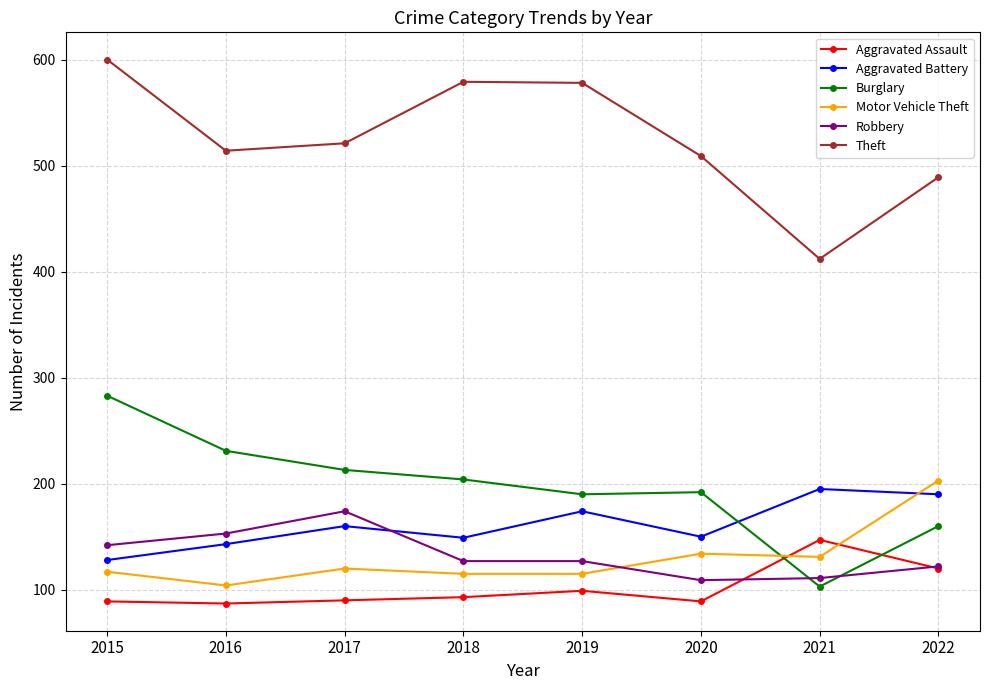

What is the value of the Motor Vehicle Theft point at the 6th from the left?

134